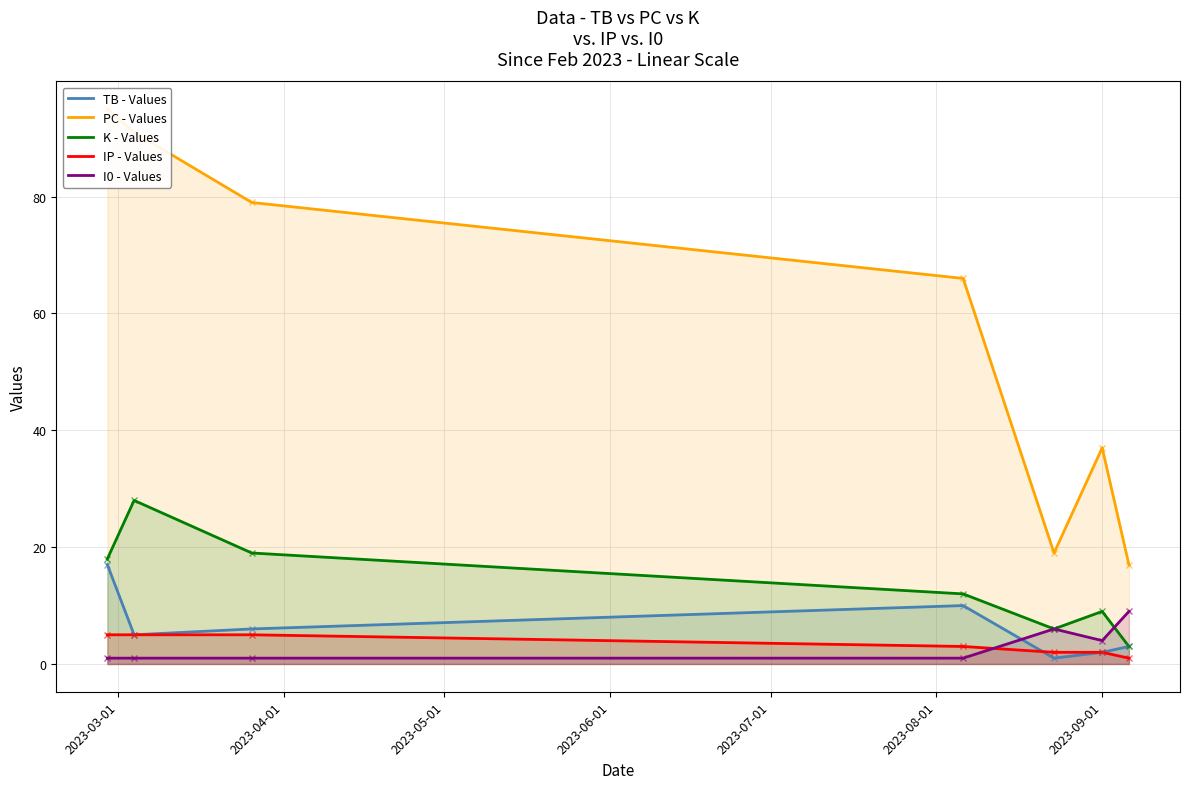

True or false: IP - Values and I0 - Values cross at least once.

True